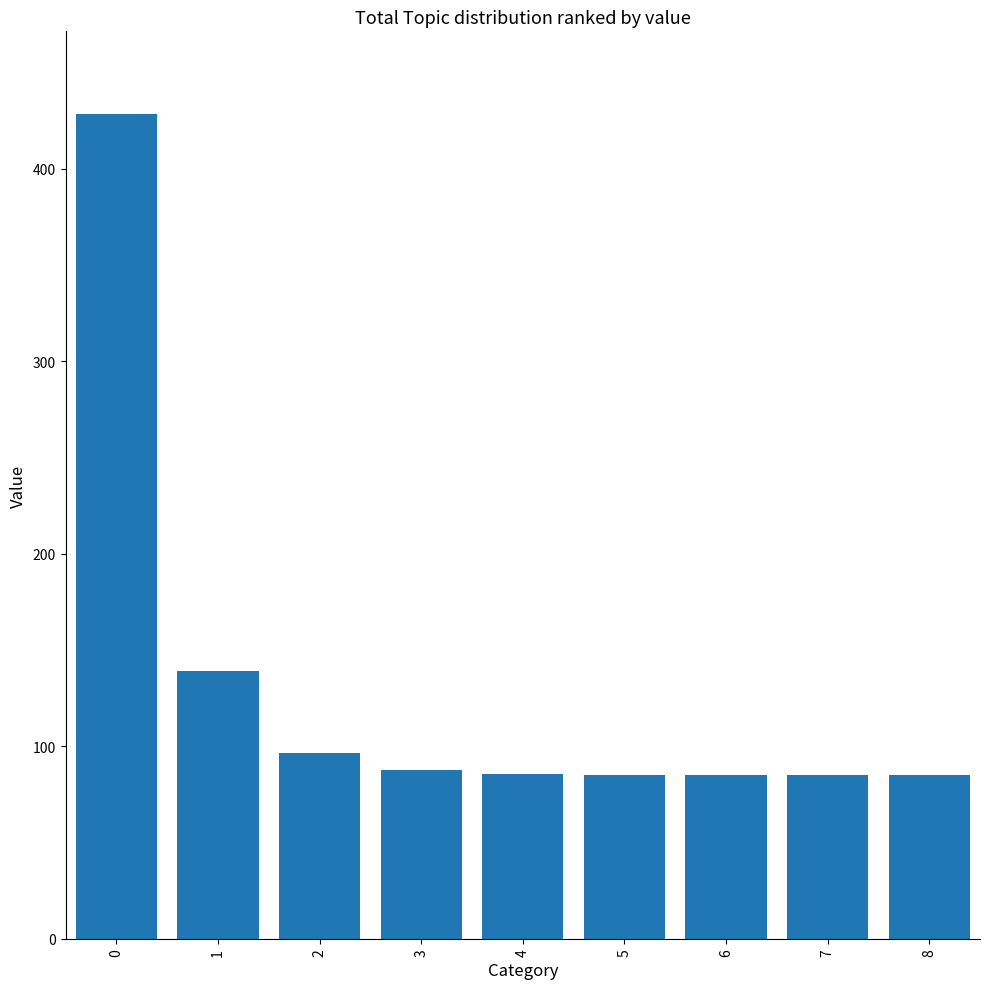

Approximately how many times larger is the value at 6 compared to 3?

1.0